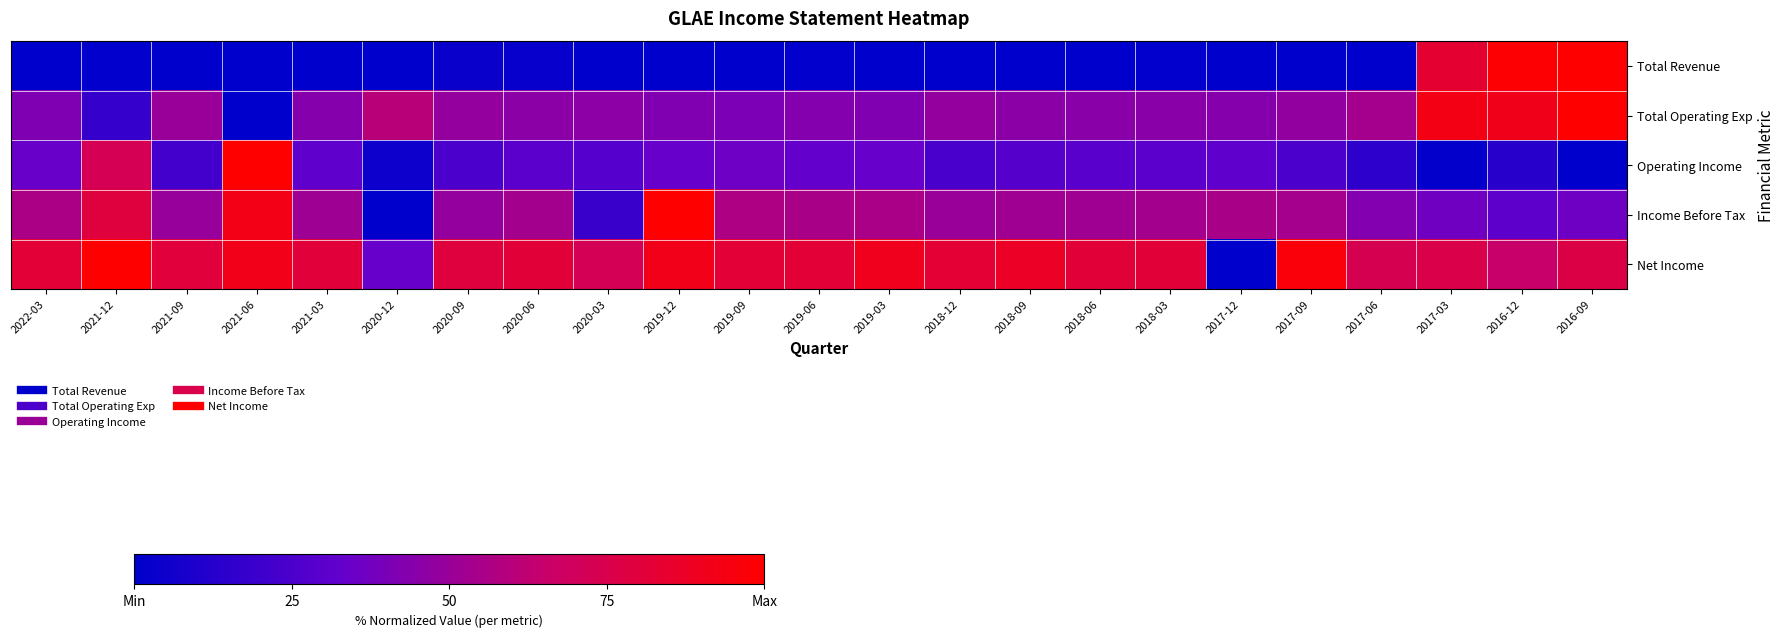

How many distinct data groups are displayed?

5